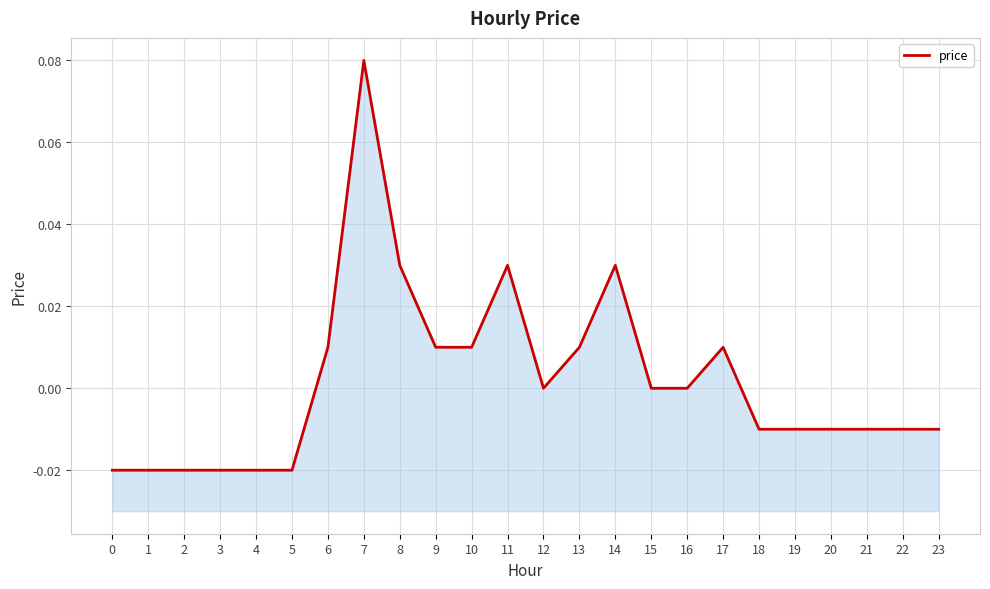

What is the difference between the maximum and minimum values?

0.1